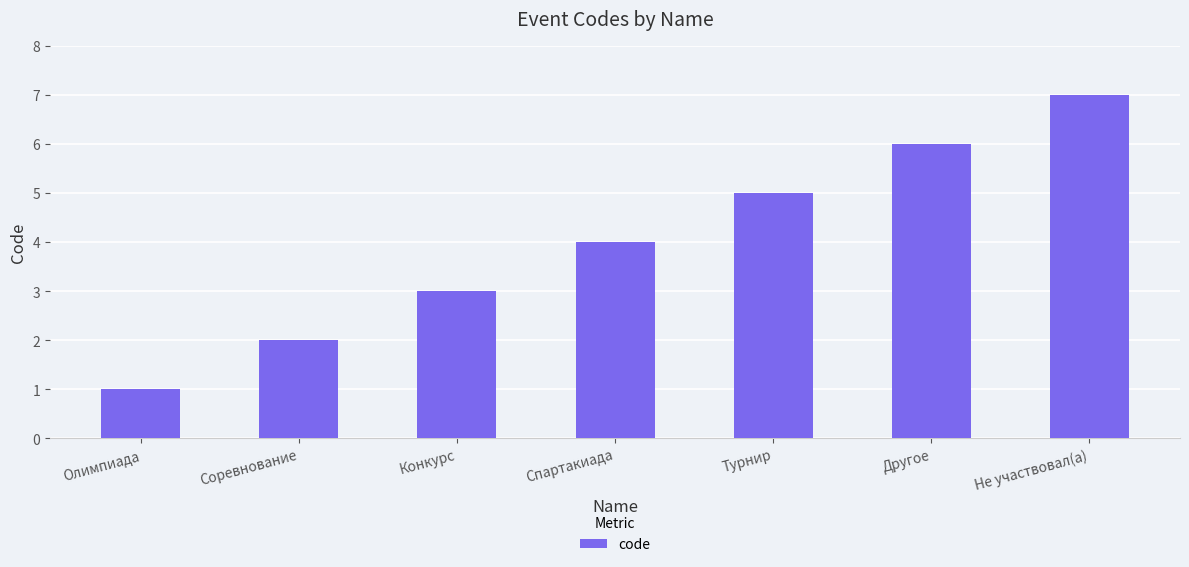

List the labels in order of value, smallest first.

Олимпиада, Соревнование, Конкурс, Спартакиада, Турнир, Другое, Не участвовал(а)